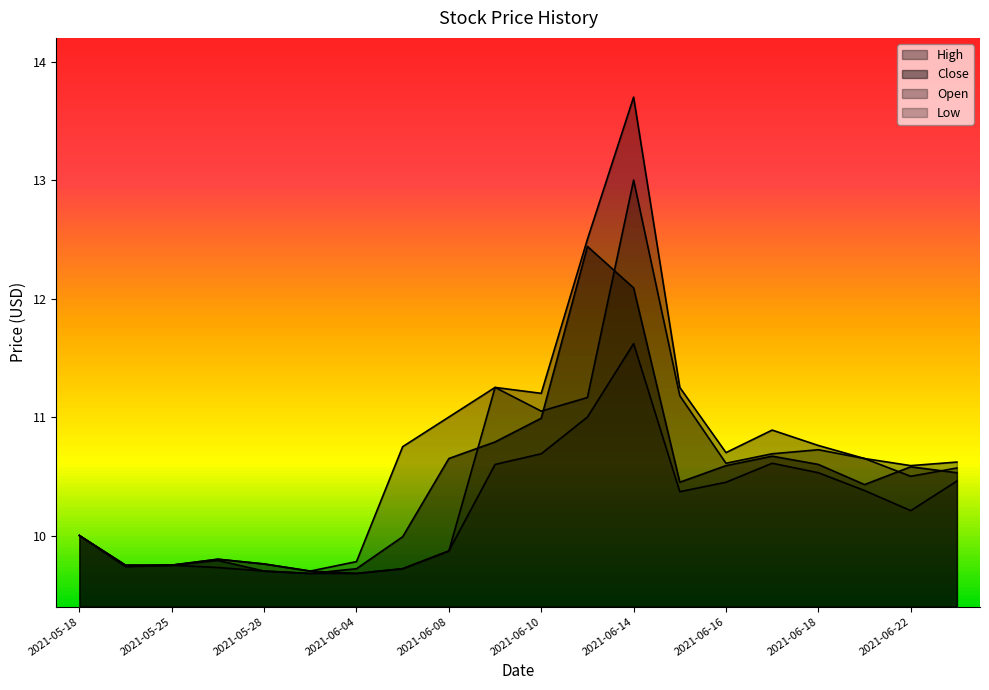

True or false: High and Open cross at least once.

False